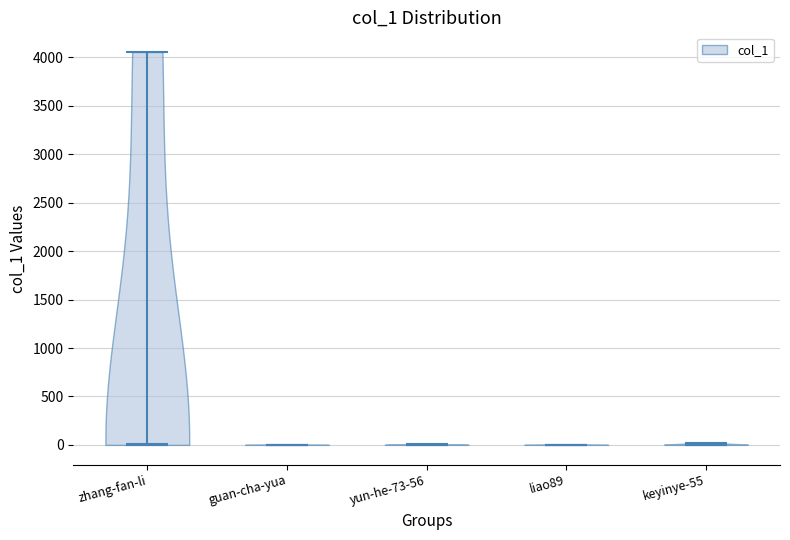

What is the highest point the violin for liao89 reaches on the y-axis? The values are not printed on the chart, so give them approximately, as read against the axis.

0